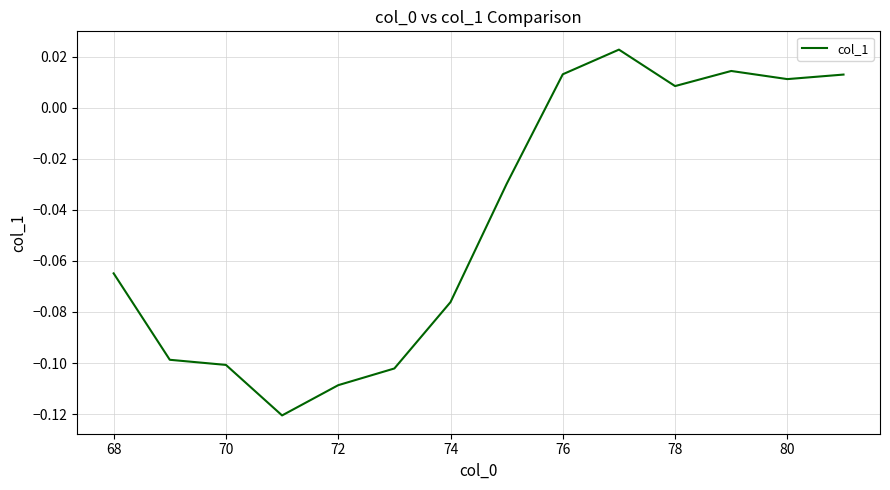

At which label does the data first exceed 0?

76